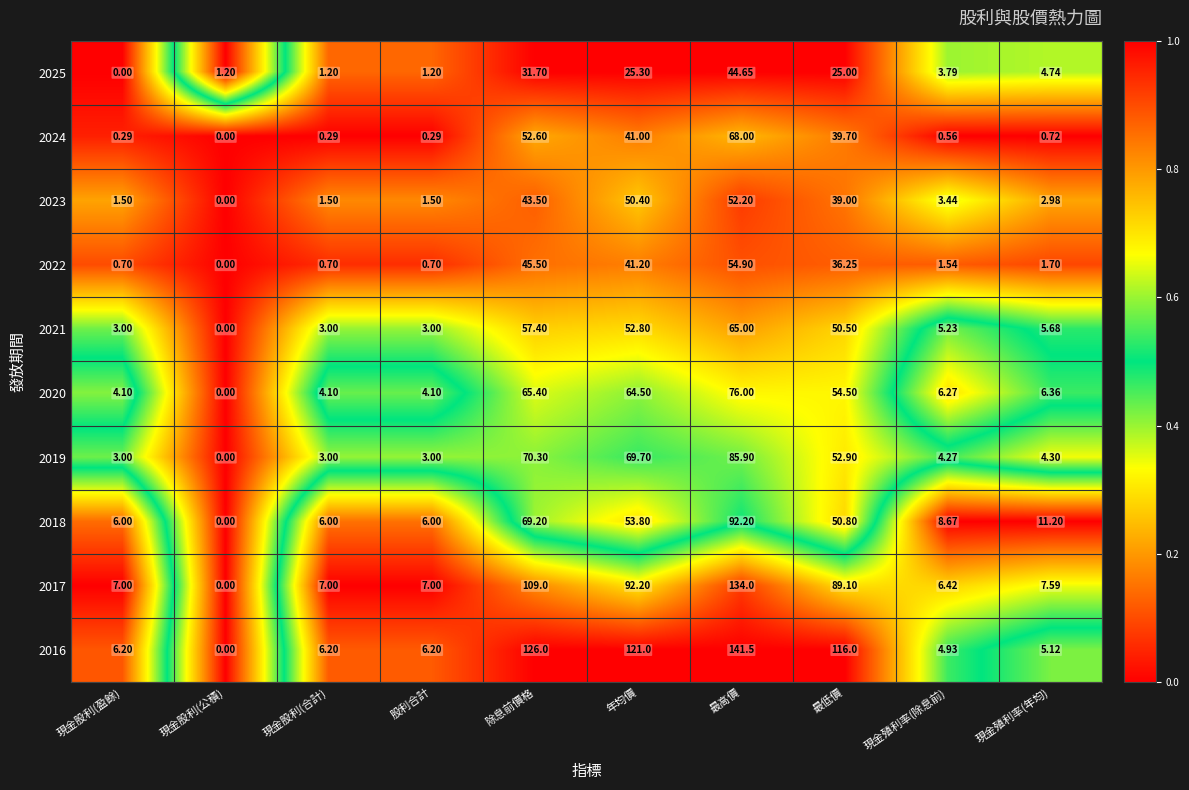

Which label corresponds to the largest value in the chart?

最高價